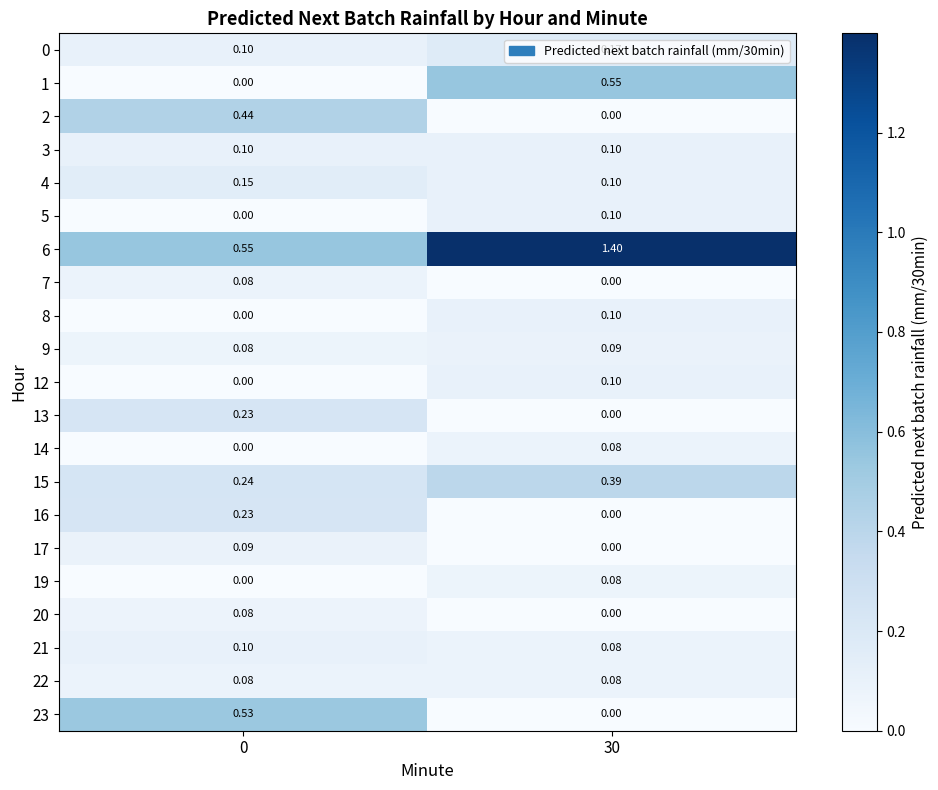

Is the value of 14 at 0 greater than the value of 23 at 0?

No